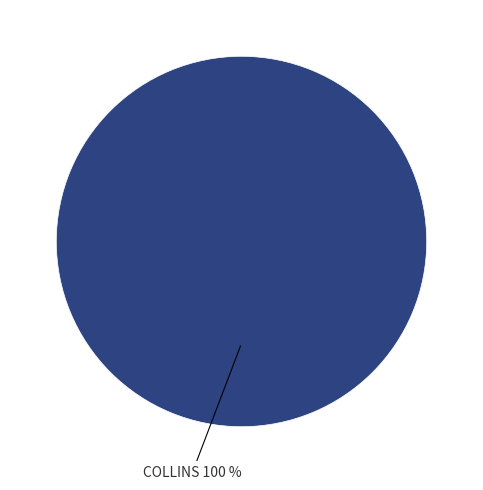

Is there a majority slice in this chart?

Yes